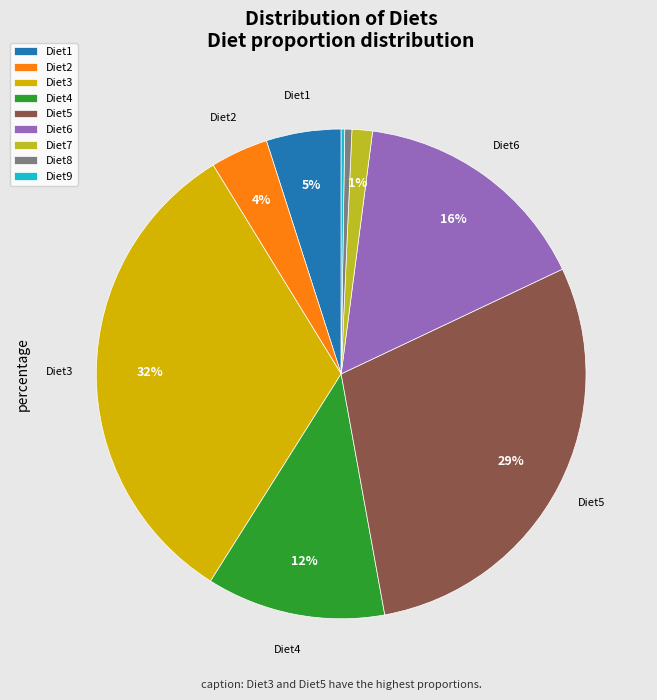

Between Diet5 and Diet8, which is larger?

Diet5